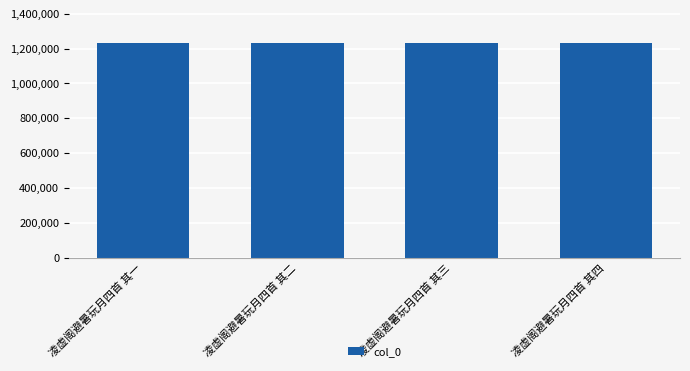

Does the chart contain any negative values?

No